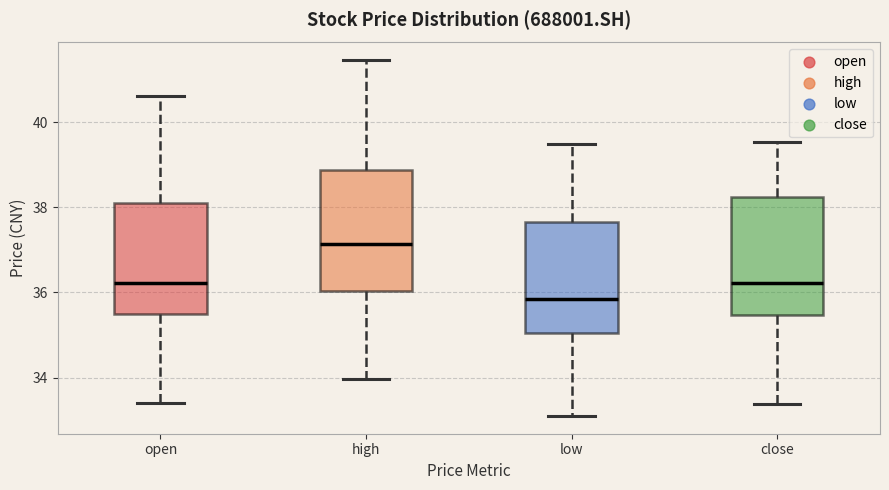

Reading left to right, transcribe this box plot: for each box, give where its median line is, the range the box spans, and where its two whiskers end, as read against the y-axis. The values are not printed on the chart, so give them approximately, as read against the axis.

open: median 36.2, box 35.6 to 38.2, whiskers 33.4 to 40.6
high: median 37.2, box 36.0 to 38.8, whiskers 34.0 to 41.4
low: median 35.8, box 35.0 to 37.6, whiskers 33.2 to 39.4
close: median 36.2, box 35.4 to 38.2, whiskers 33.4 to 39.6